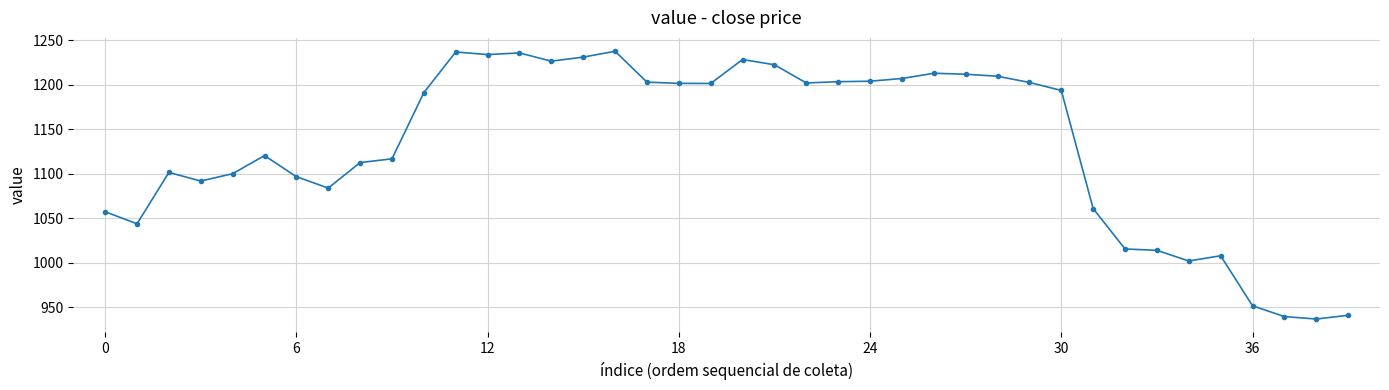

What is the difference between the second highest and second lowest values?

297.4